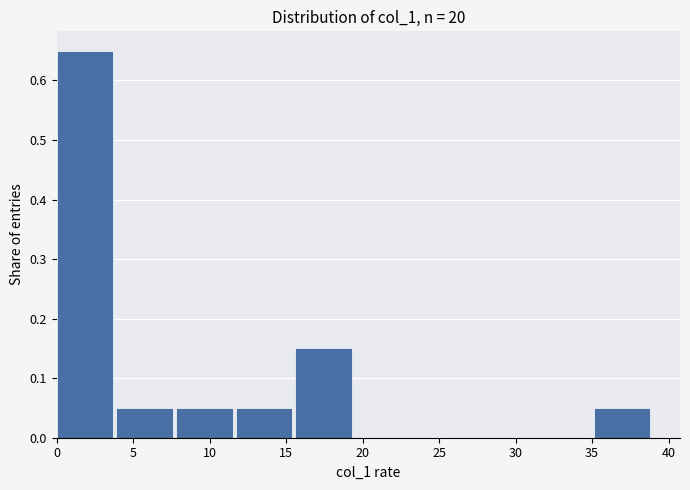

Over which range of the x-axis is the bar tallest?

0.0 to 3.9